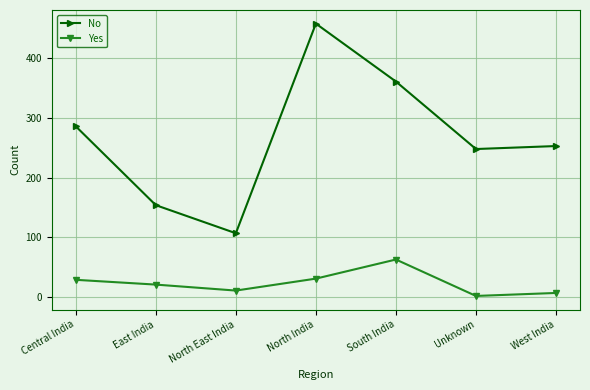

Is the value of Yes at West India greater than the value of No at North India?

No